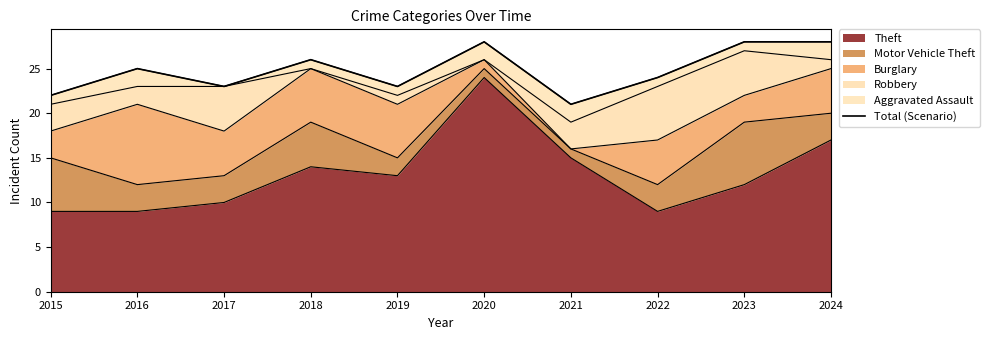

What is the value of the 5th point from the left?

23